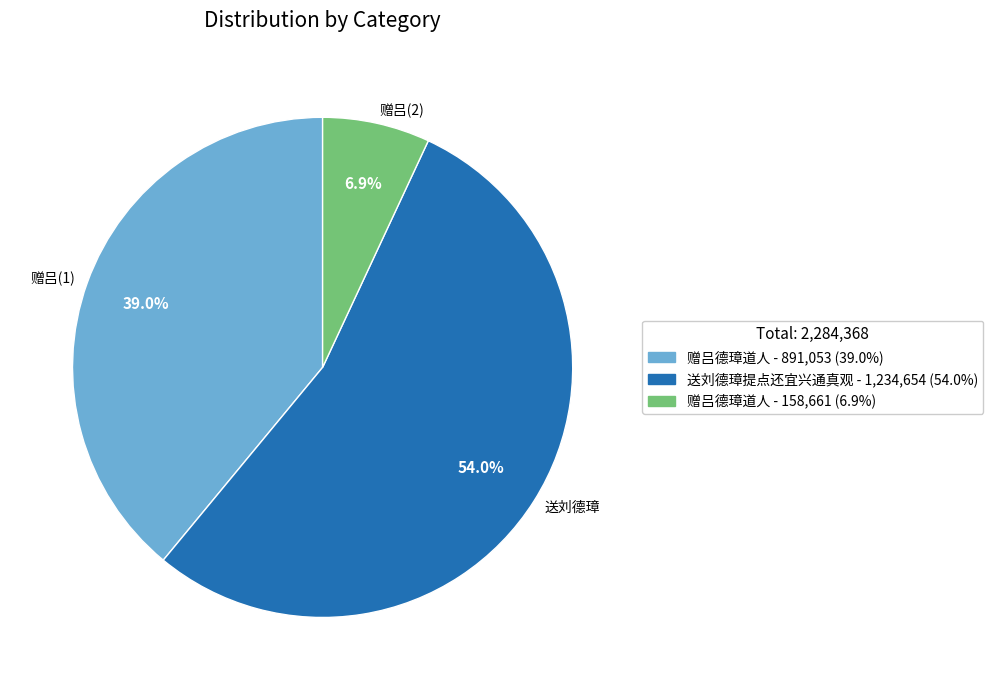

Is there a majority slice in this chart?

Yes